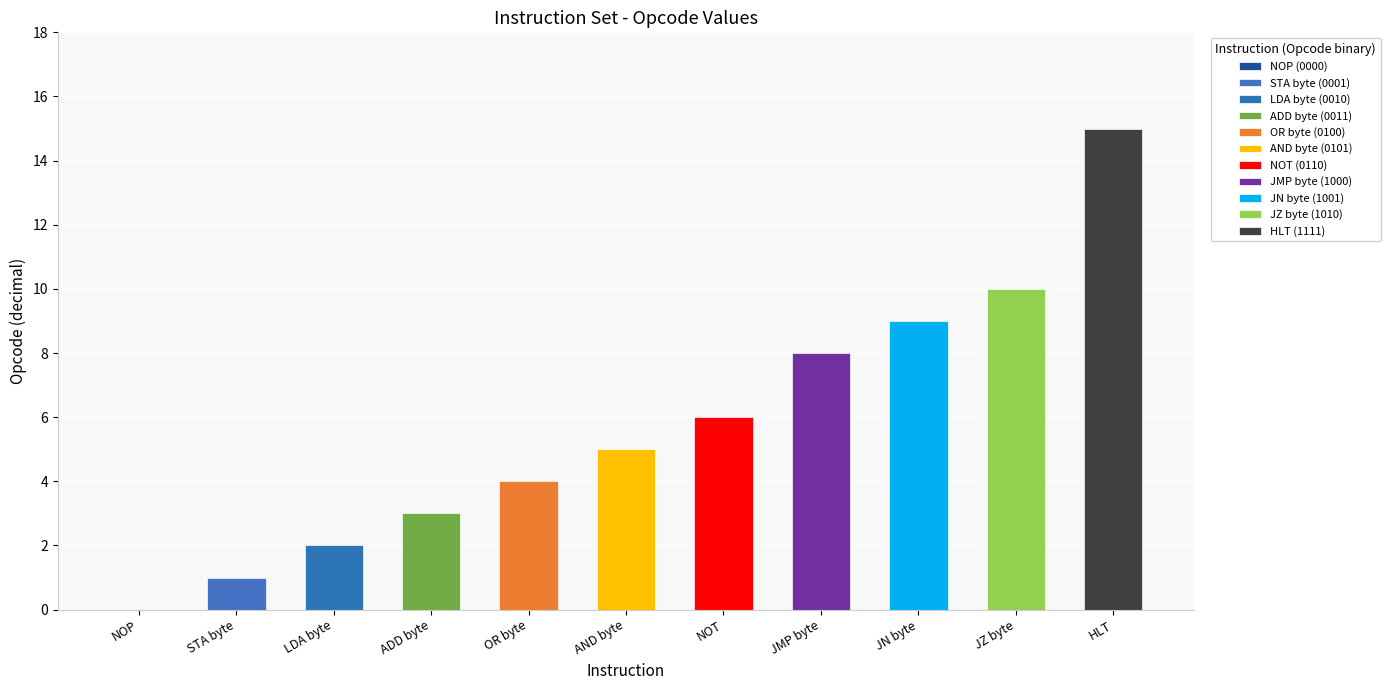

Approximately how many times larger is the value at HLT compared to STA byte?

15.0